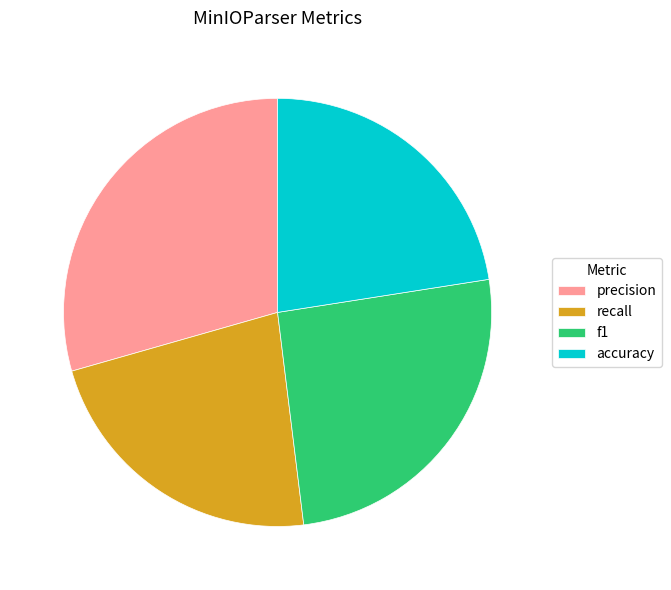

Between precision and f1, which is larger?

precision